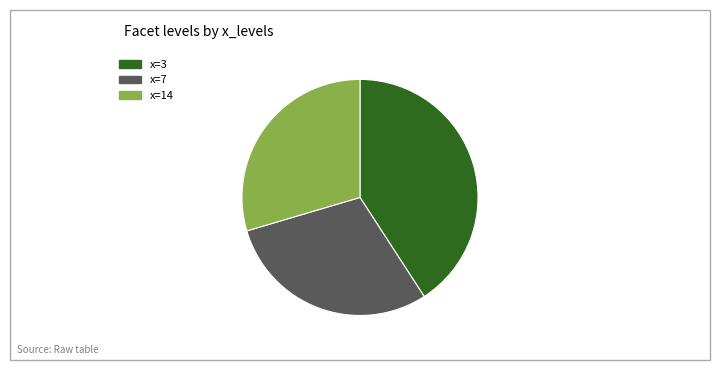

Is there a majority slice in this chart?

No